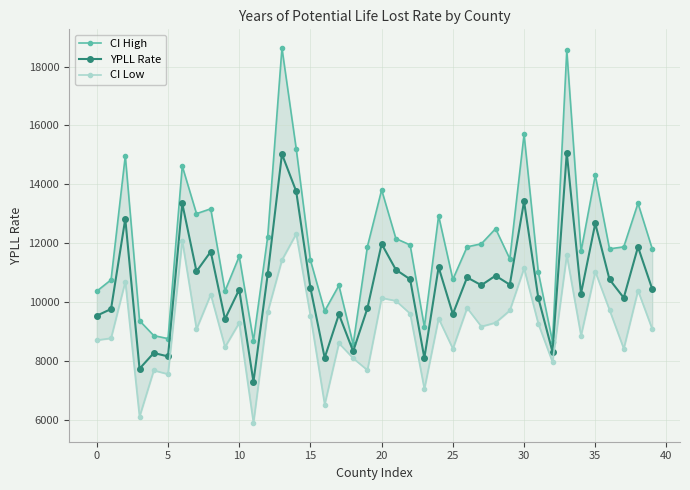

What is the minimum value for YPLL Rate?

7288.7